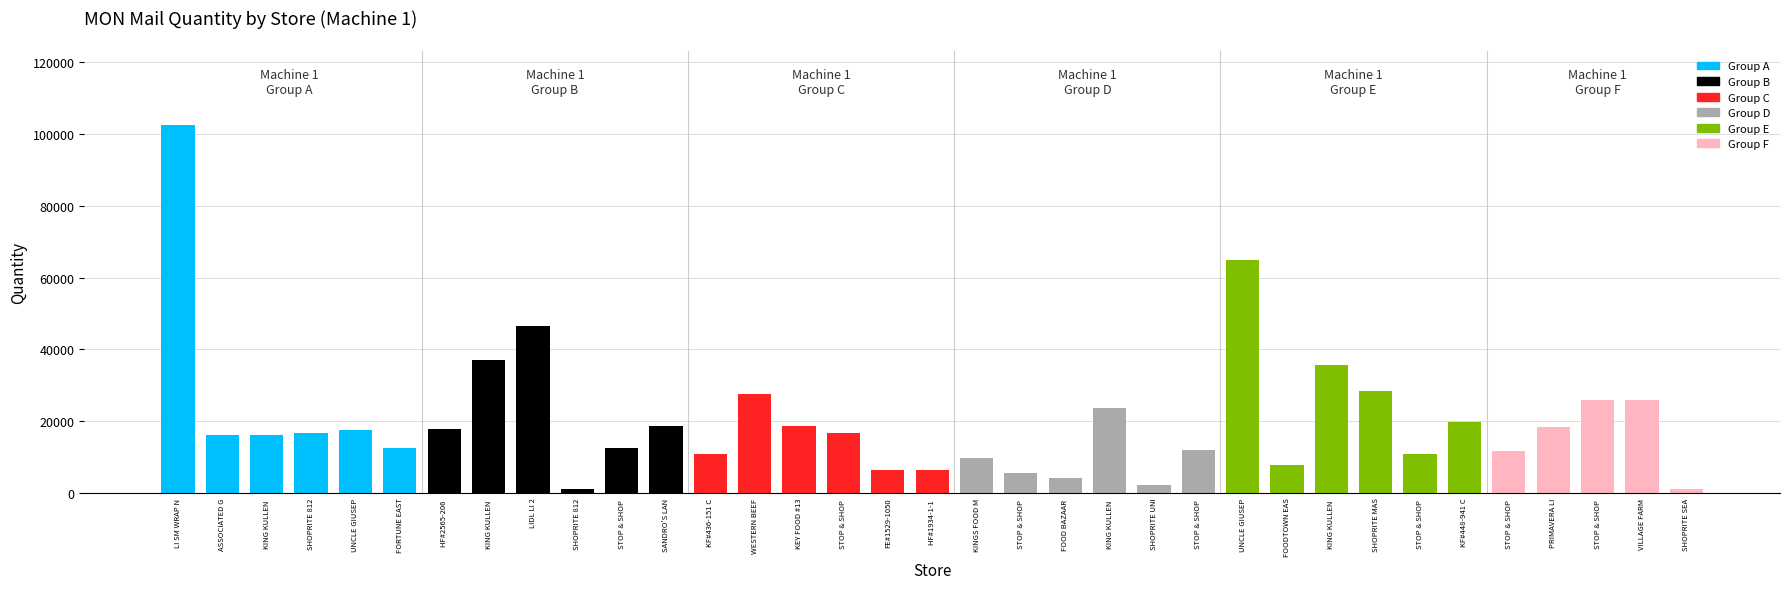

At which category does the chart reach its peak across all series?

LI SM WRAP N